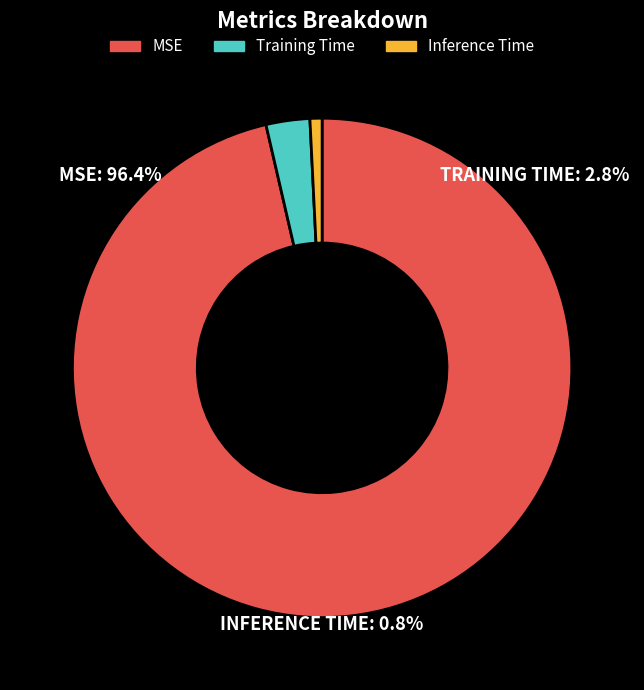

How many slices are in this pie chart?

3